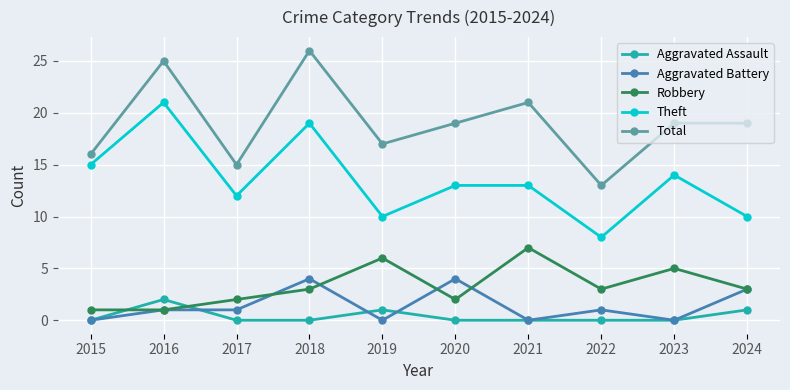

Which label corresponds to the largest value in the chart?

2018